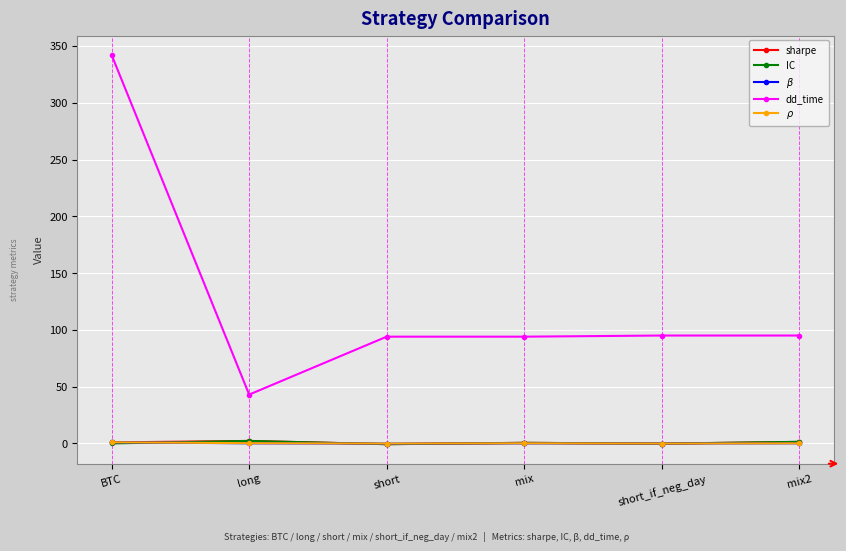

Count the number of data series in this chart.

5